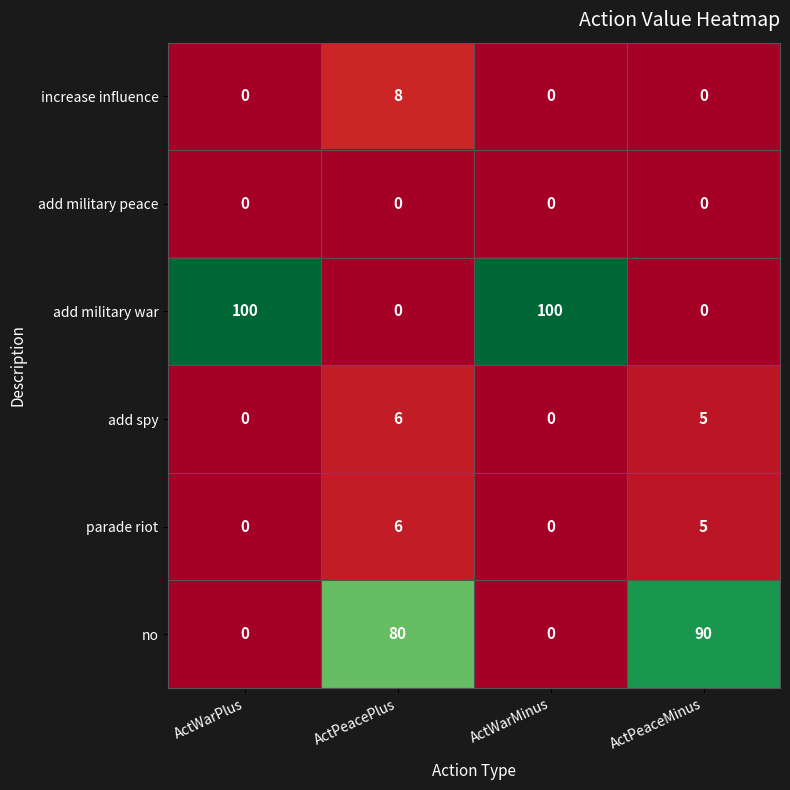

How many no values are between 0 and 90?

4